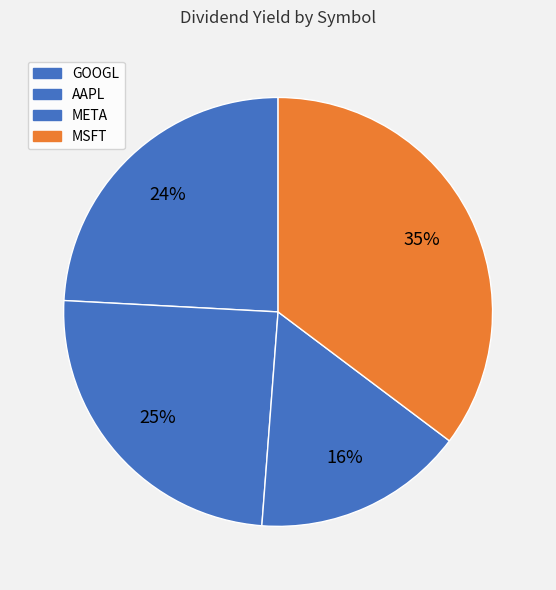

To the nearest percent, what is the average slice percentage?

25%